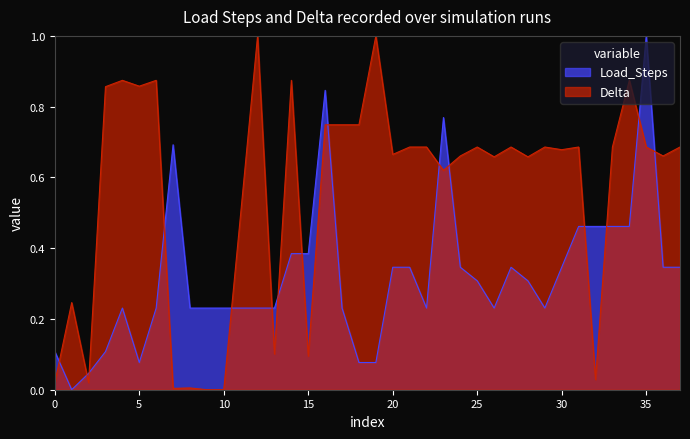

After their last crossing, which series has the higher values: Load_Steps or Delta?

Delta